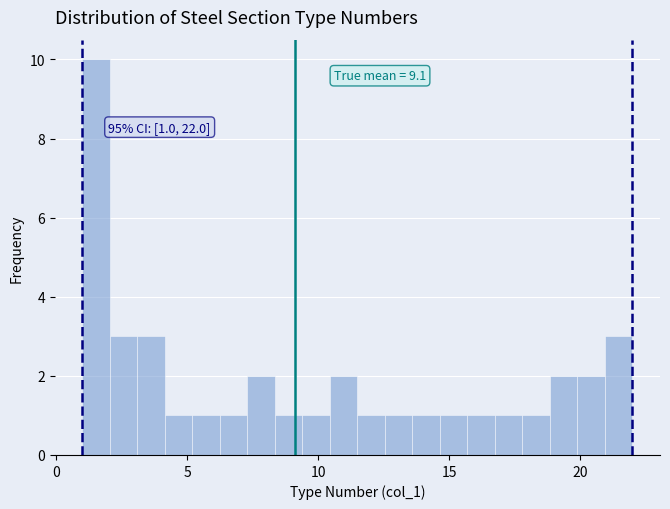

Around what value on the x-axis is the tallest bar? Give the approximate position of its centre, as read against the axis.

1.5